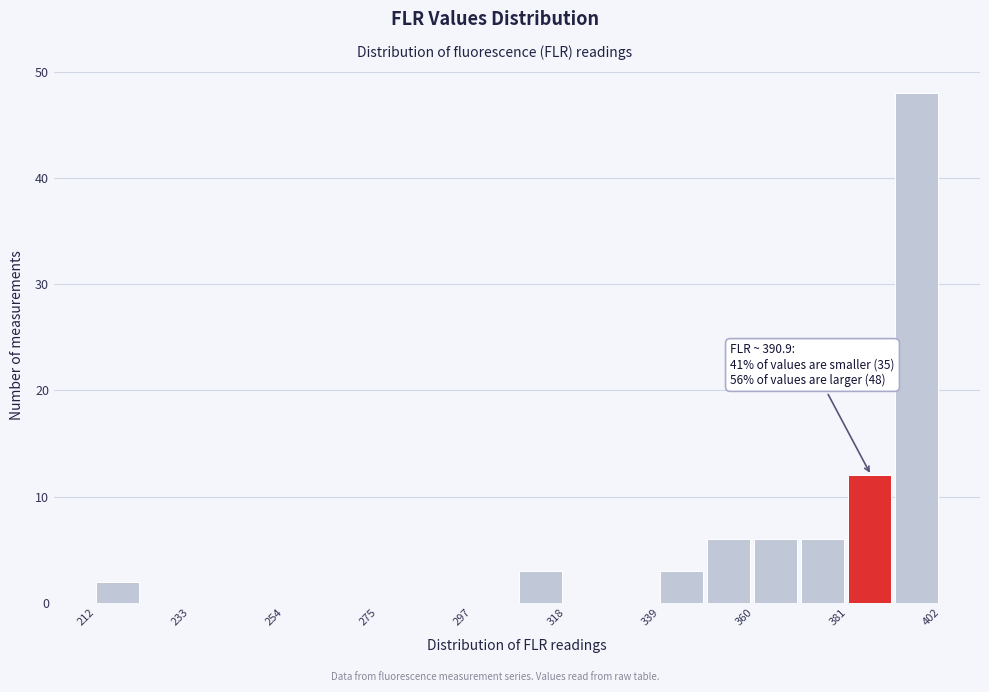

Around what value on the x-axis is the tallest bar? Give the approximate position of its centre, as read against the axis.

395